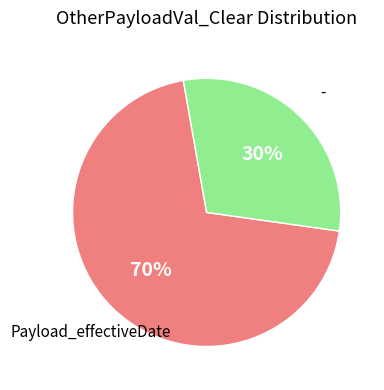

To the nearest percent, what portion does Payload_effectiveDate represent?

70%